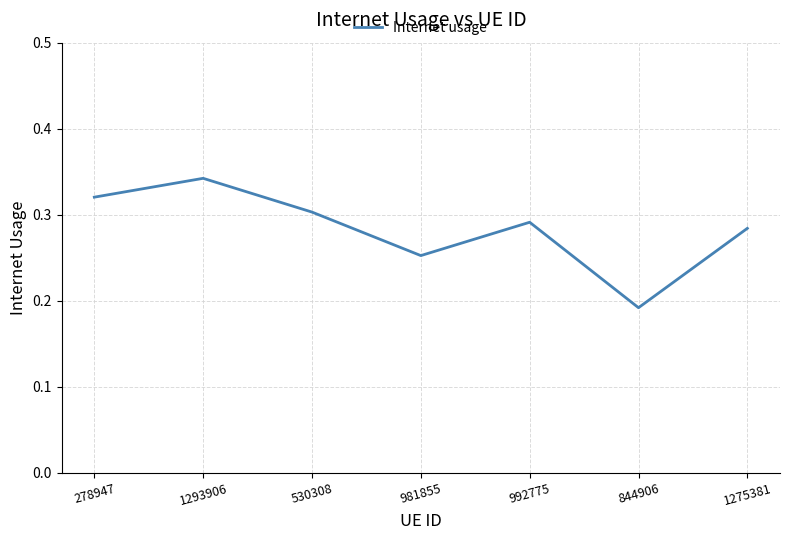

True or false: there are more than 0 points higher than both neighbors.

True